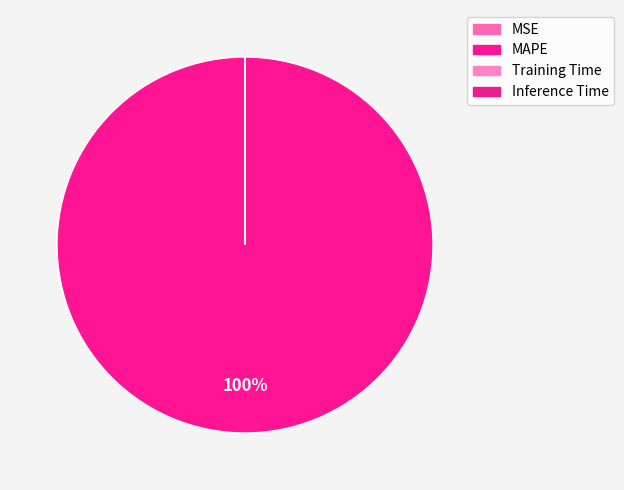

Is it true that Inference Time is 1% of the pie?

False